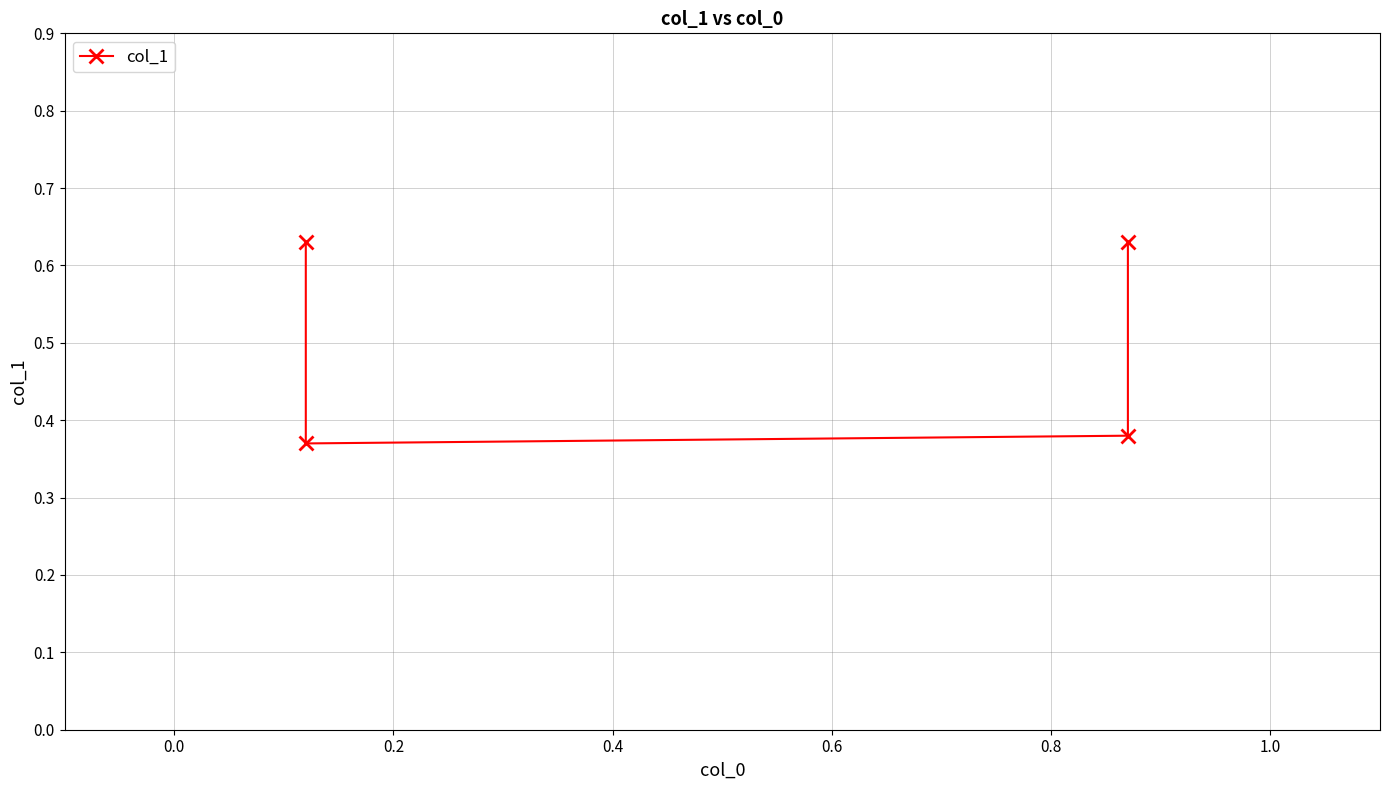

Is this an area chart (filled region under the line)?

No